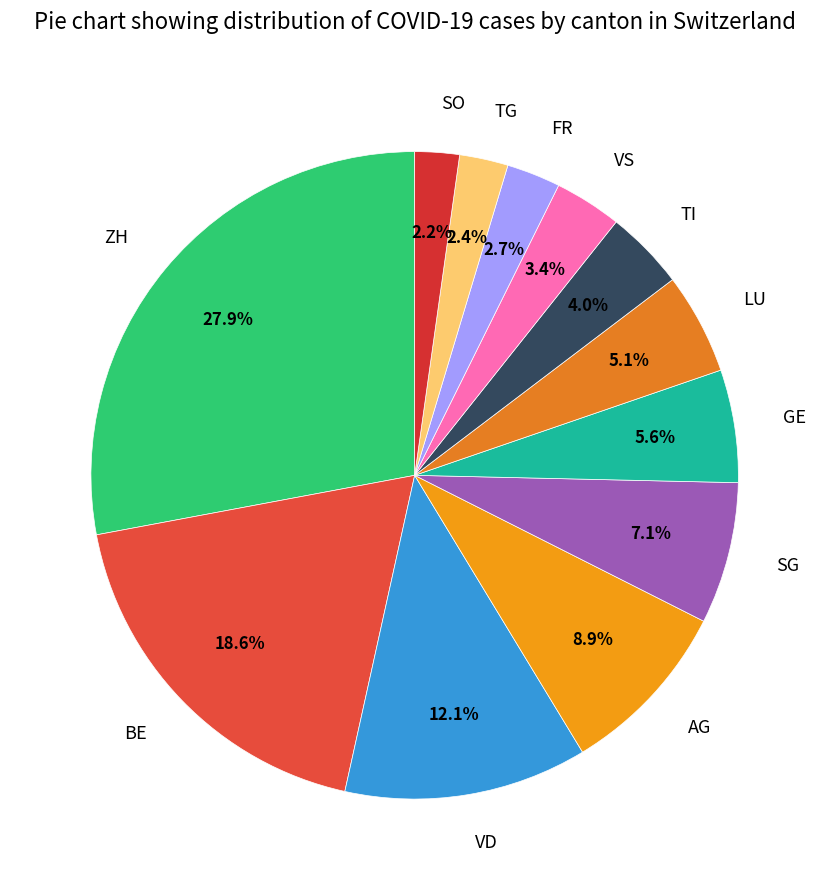

What is the ratio of the value at VD to the value at TG?

5.0